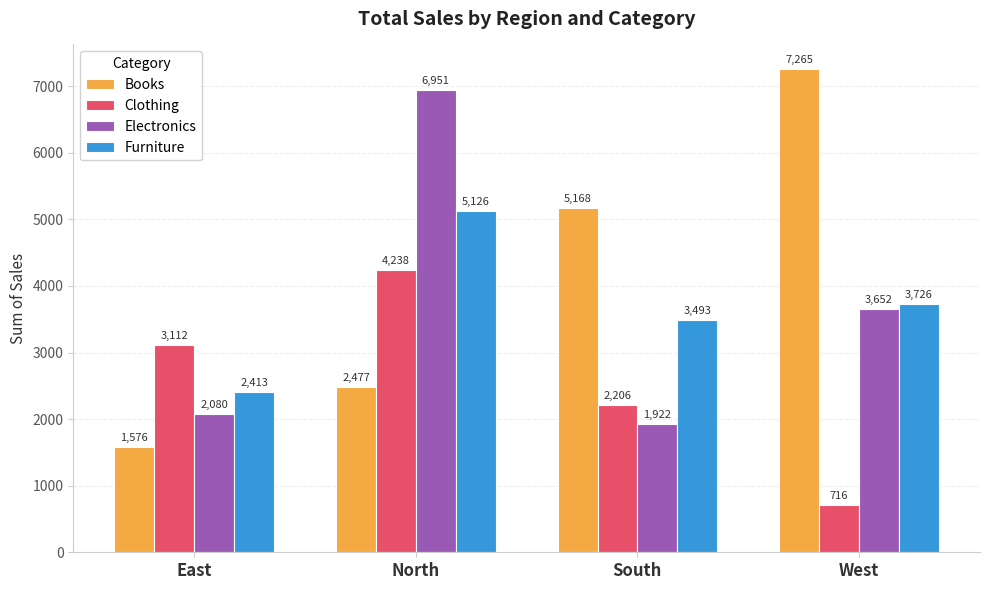

Reading left to right, extract all data points from this chart.

Books: 1576	2477	5168	7265
Clothing: 3112	4238	2206	716
Electronics: 2080	6951	1922	3652
Furniture: 2413	5126	3493	3726